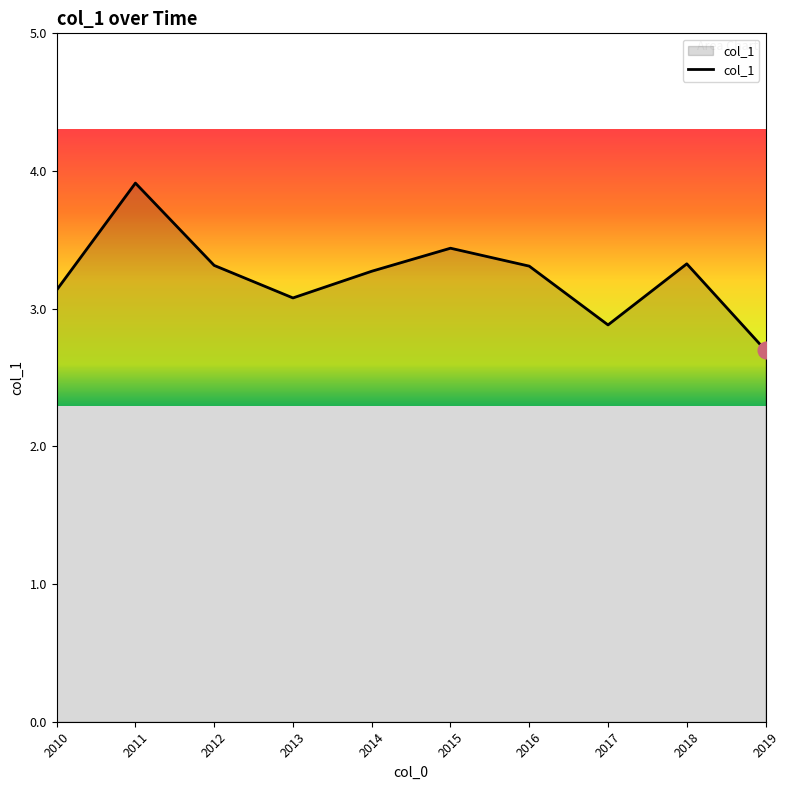

Where does the data first go above 3?

2010